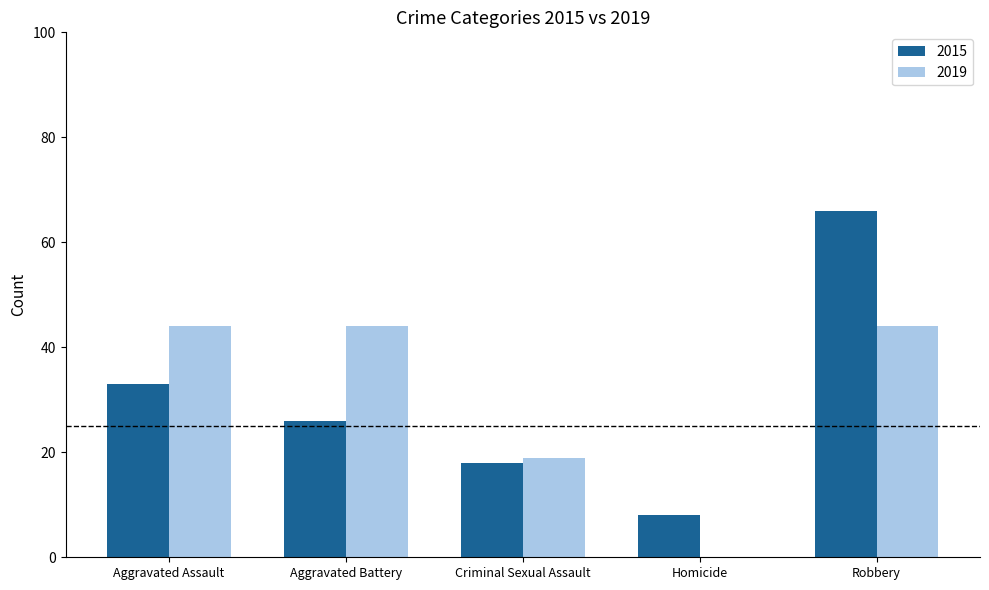

Reading left to right, what are all the values shown in this chart?

2015: Aggravated Assault=33	Aggravated Battery=26	Criminal Sexual Assault=18	Homicide=8	Robbery=66
2019: Aggravated Assault=44	Aggravated Battery=44	Criminal Sexual Assault=19	Homicide=0	Robbery=44